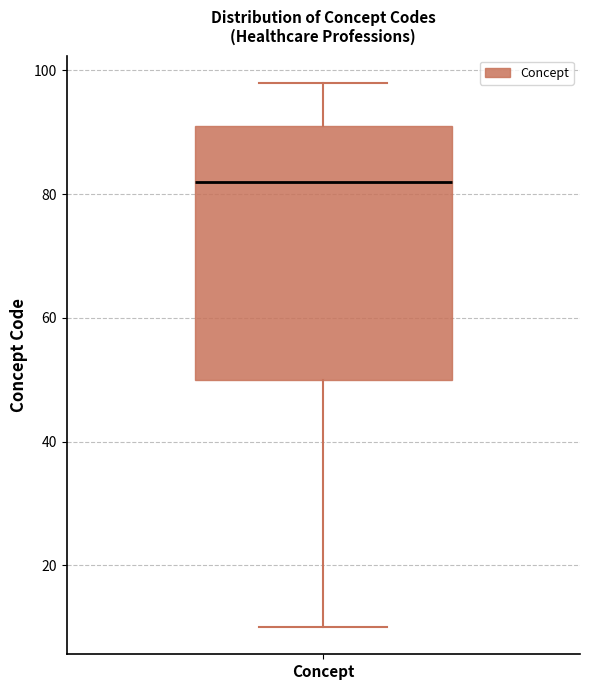

Where does the lower whisker of the box for Concept end on the y-axis? The values are not printed on the chart, so give them approximately, as read against the axis.

10